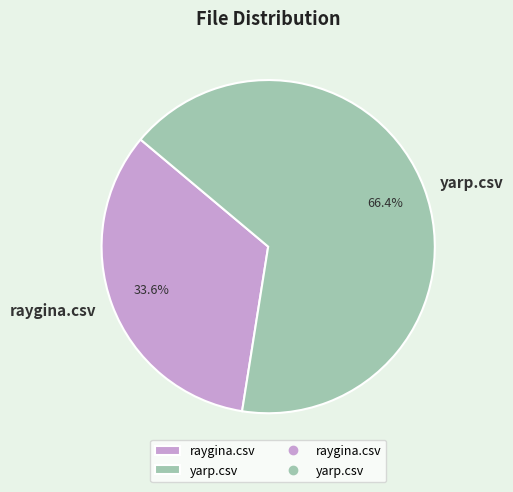

Which category has the smallest portion of the pie?

raygina.csv